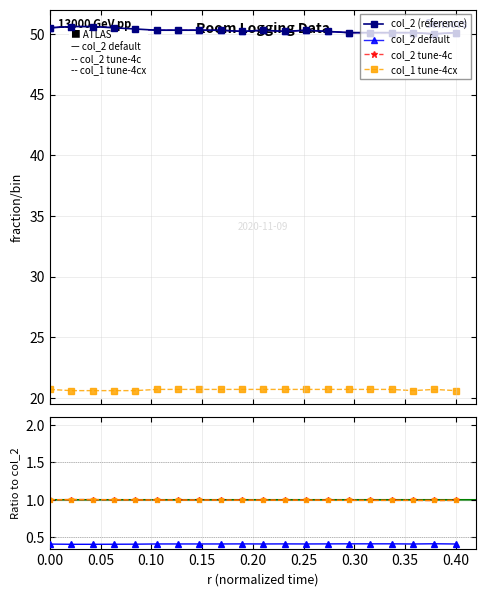

True or false: col_1 and col_2 intersect in this chart.

False